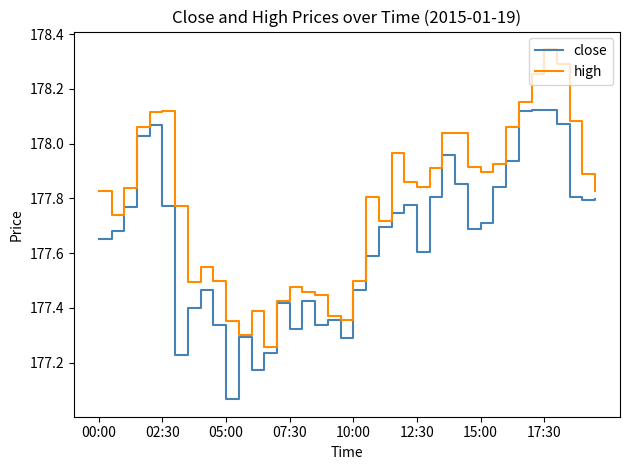

Which series has the largest total across all categories?

high